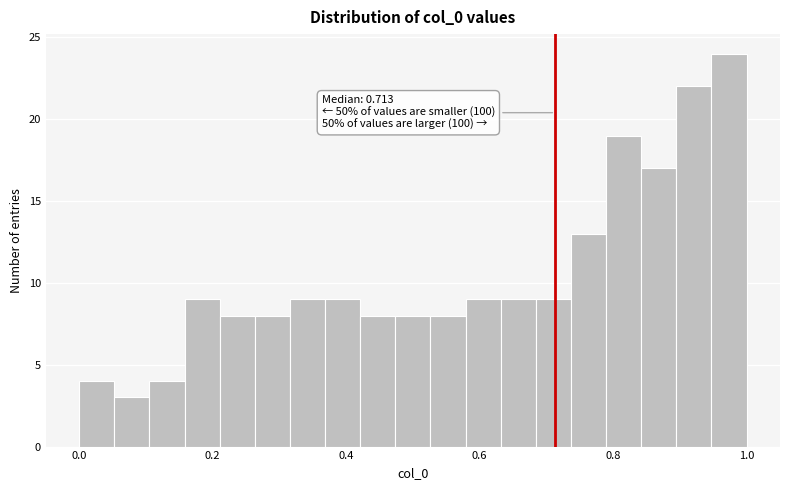

Around what value on the x-axis is the tallest bar? Give the approximate position of its centre, as read against the axis.

0.98